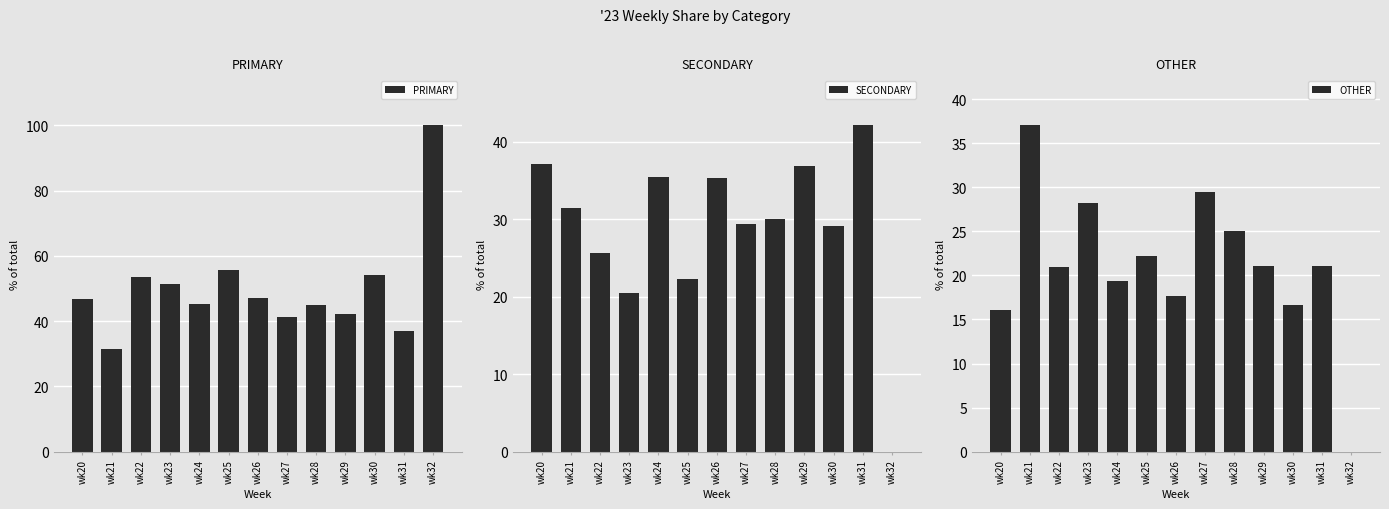

At which category is the sum across all series the highest?

wk24